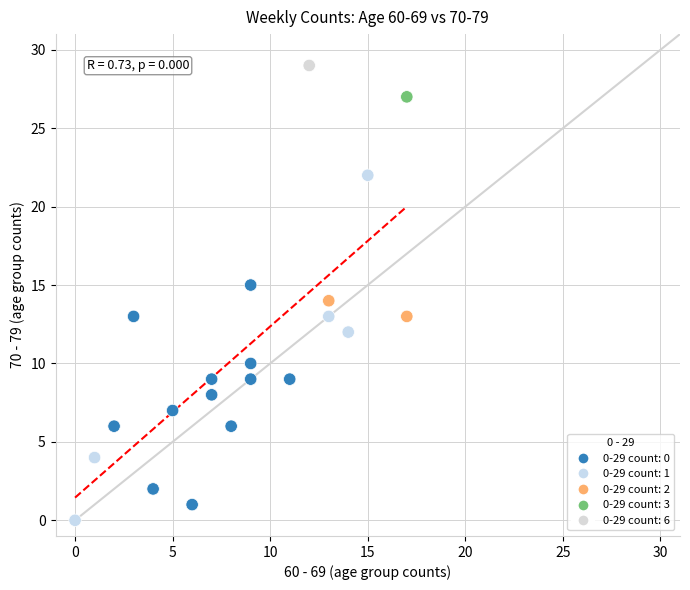

What is the range of Y values (max minus min)?

29